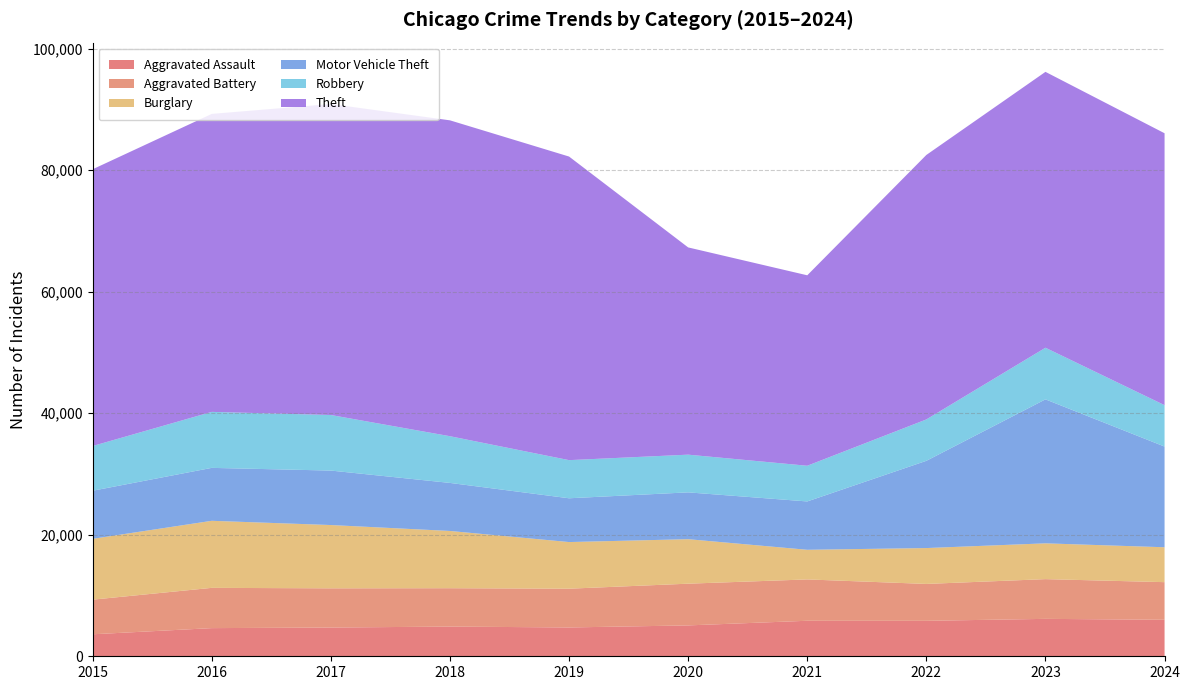

Reading right to left, transcribe all the data shown in this chart.

Aggravated Assault: 2024=6008	2023=6159	2022=5838	2021=5846	2020=5082	2019=4744	2018=4888	2017=4731	2016=4635	2015=3620
Aggravated Battery: 2024=6194	2023=6540	2022=6071	2021=6805	2020=6868	2019=6381	2018=6317	2017=6454	2016=6628	2015=5702
Burglary: 2024=5744	2023=5892	2022=5906	2021=4879	2020=7325	2019=7677	2018=9423	2017=10419	2016=11038	2015=10011
Motor Vehicle Theft: 2024=16573	2023=23699	2022=14360	2021=7957	2020=7707	2019=7206	2018=7908	2017=8965	2016=8712	2015=7916
Robbery: 2024=6818	2023=8499	2022=6812	2021=5876	2020=6207	2019=6279	2018=7690	2017=9147	2016=9218	2015=7364
Theft: 2024=44756	2023=45412	2022=43535	2021=31350	2020=34113	2019=49973	2018=51995	2017=51190	2016=49049	2015=45554